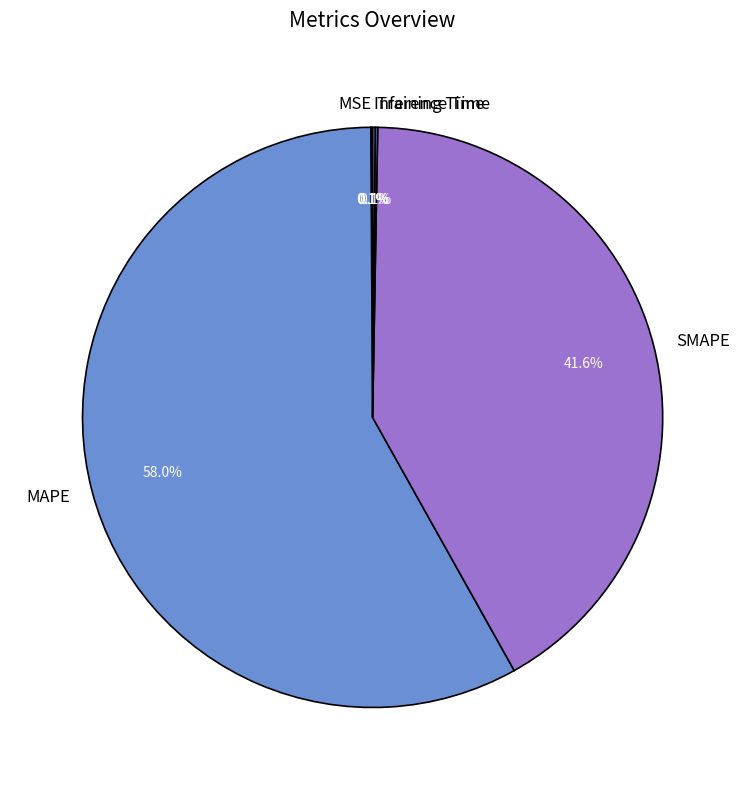

What is the ratio of the value at MAPE to the value at SMAPE?

1.4